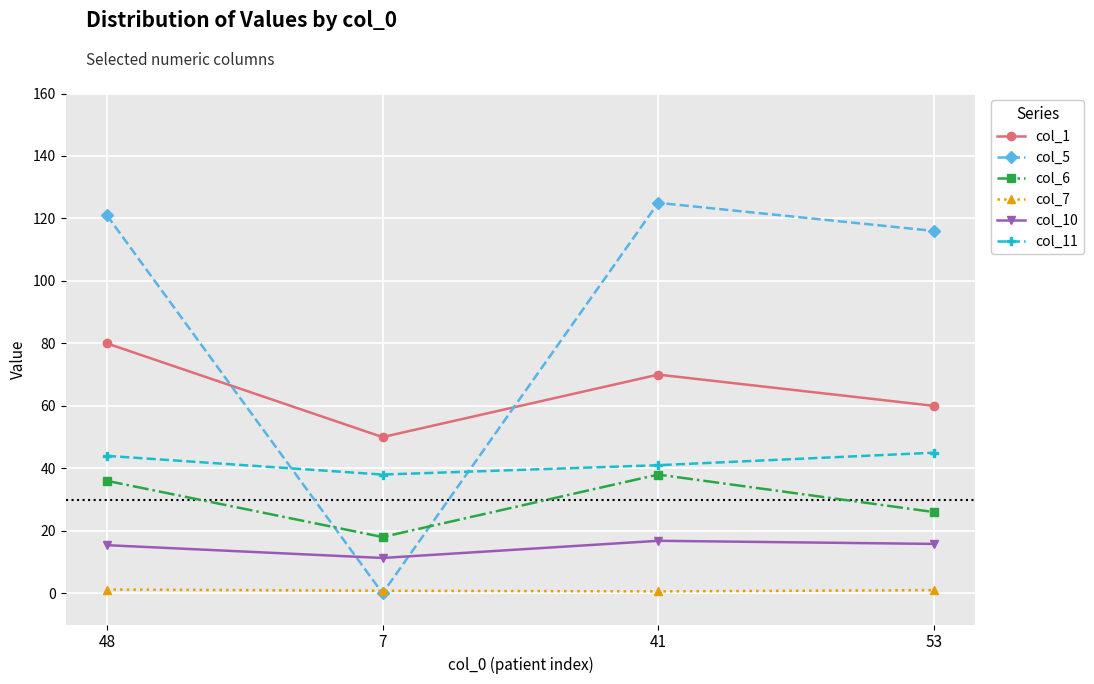

What is the sum of all col_6 values?

118.0